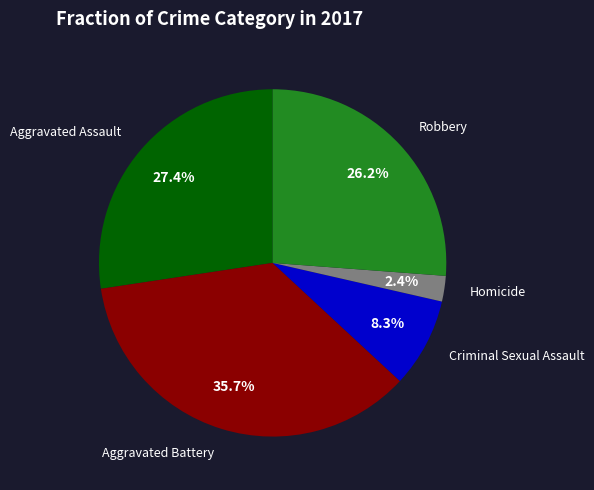

Does any single category account for the majority?

No